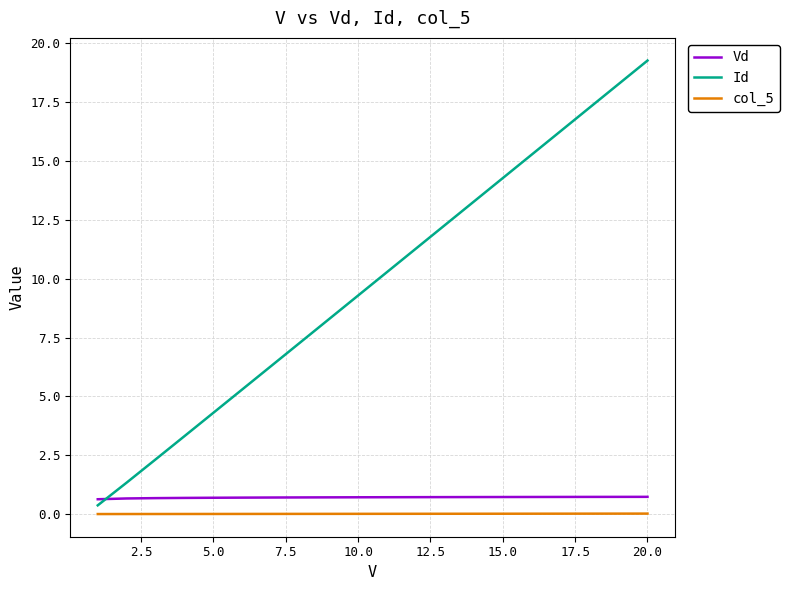

What is the maximum value for Vd?

0.7